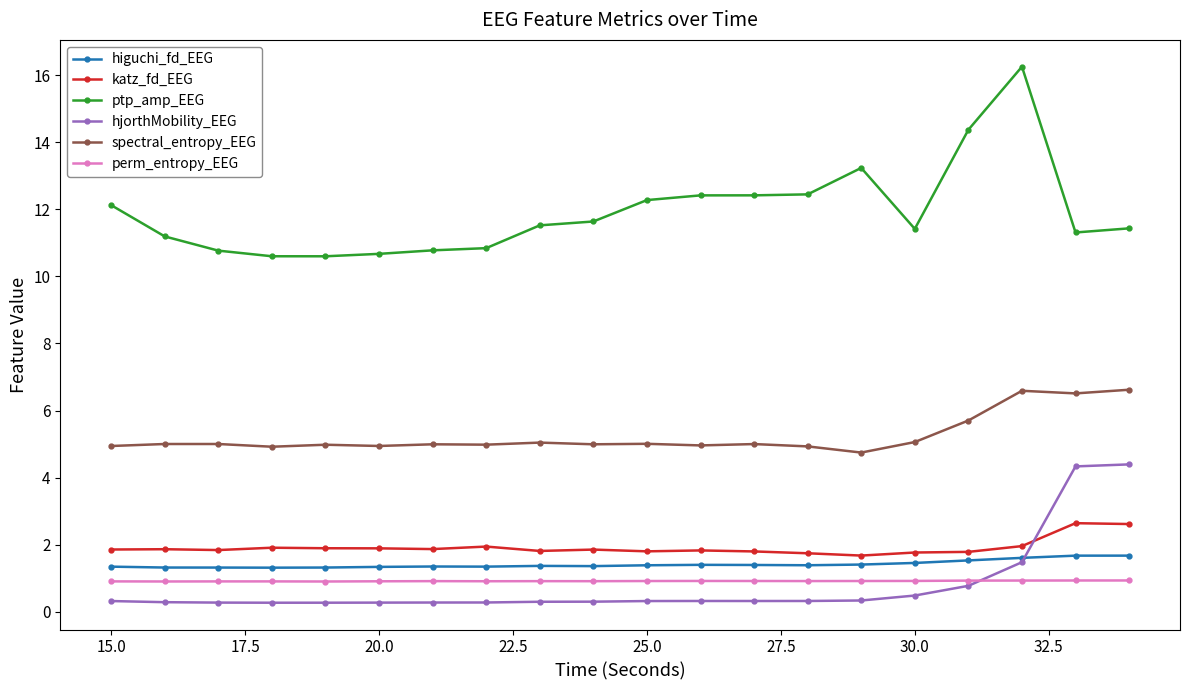

What is the maximum value for perm_entropy_EEG?

0.9